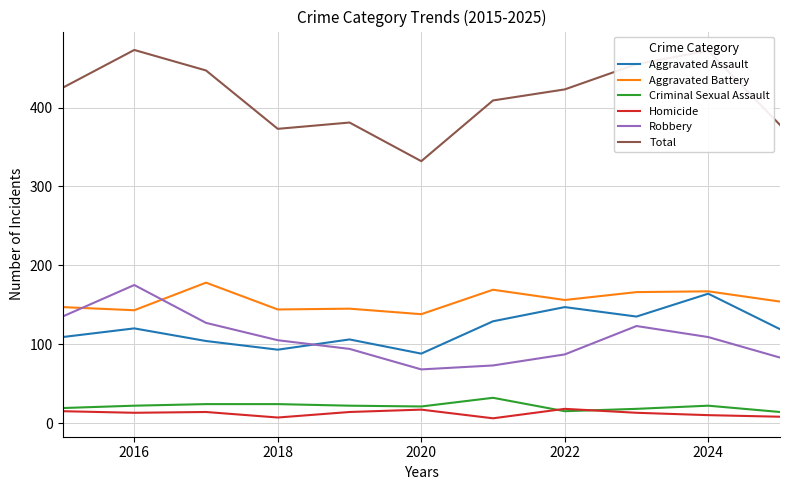

True or false: Aggravated Assault and Robbery intersect in this chart.

True